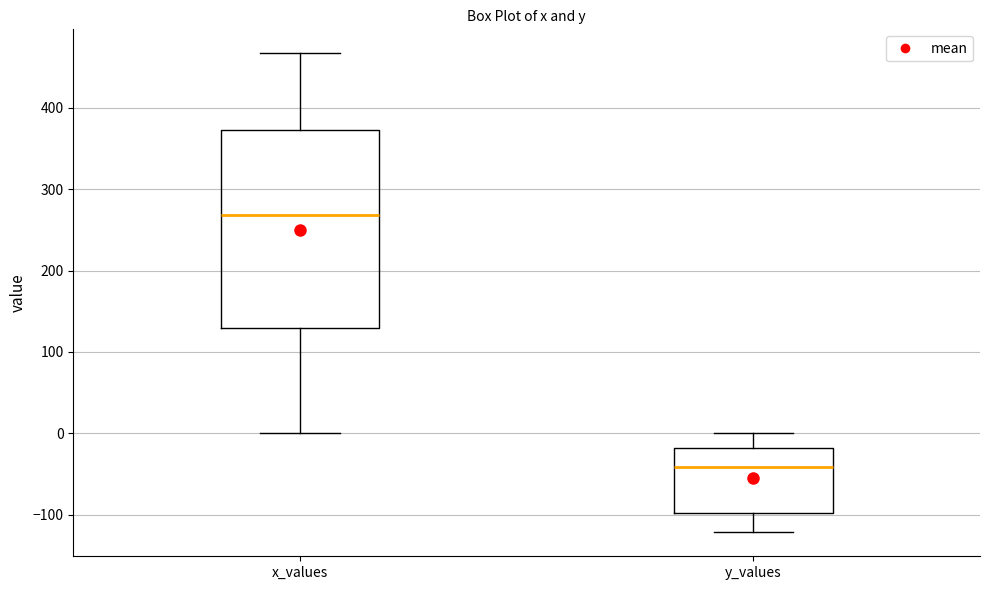

Which box's median line is the lowest?

y_values